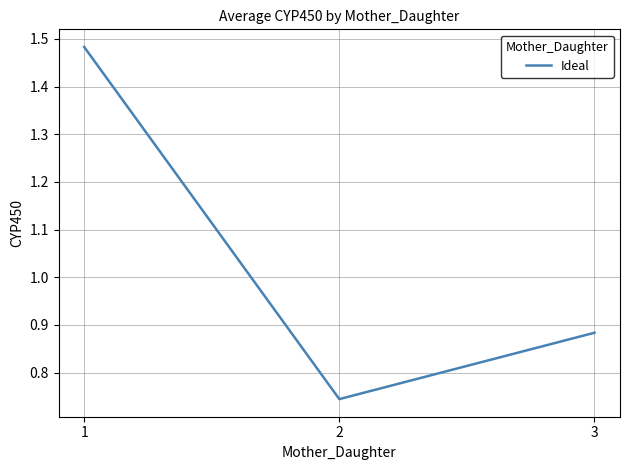

Count the number of data series in this chart.

1